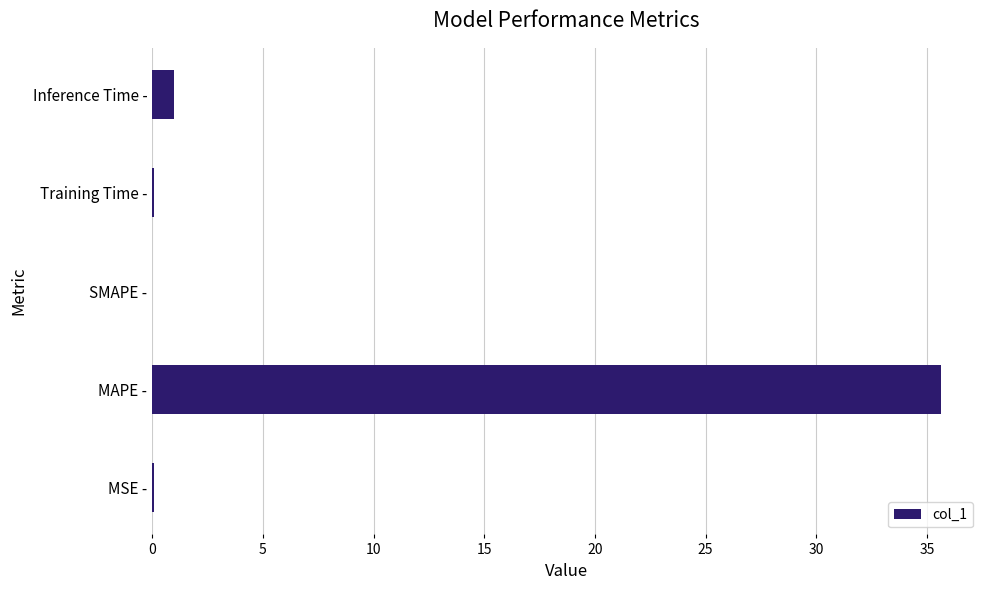

What is the sum of all values?

36.8